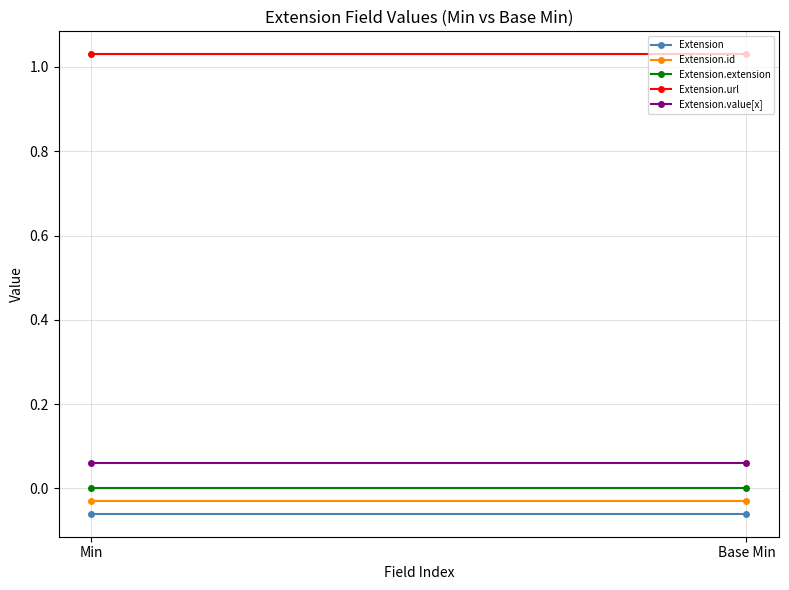

Which category has the highest value across all series?

Min